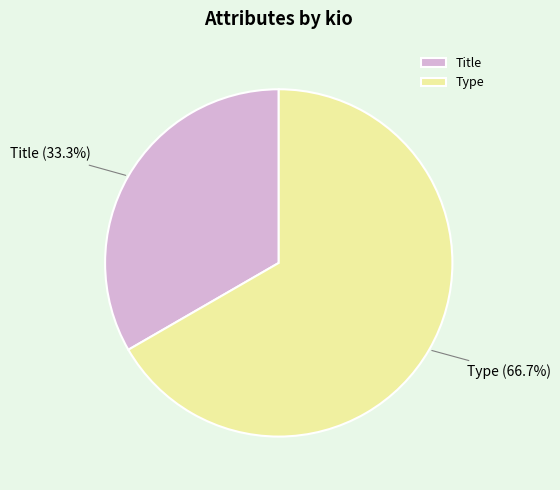

What is the majority slice?

Type